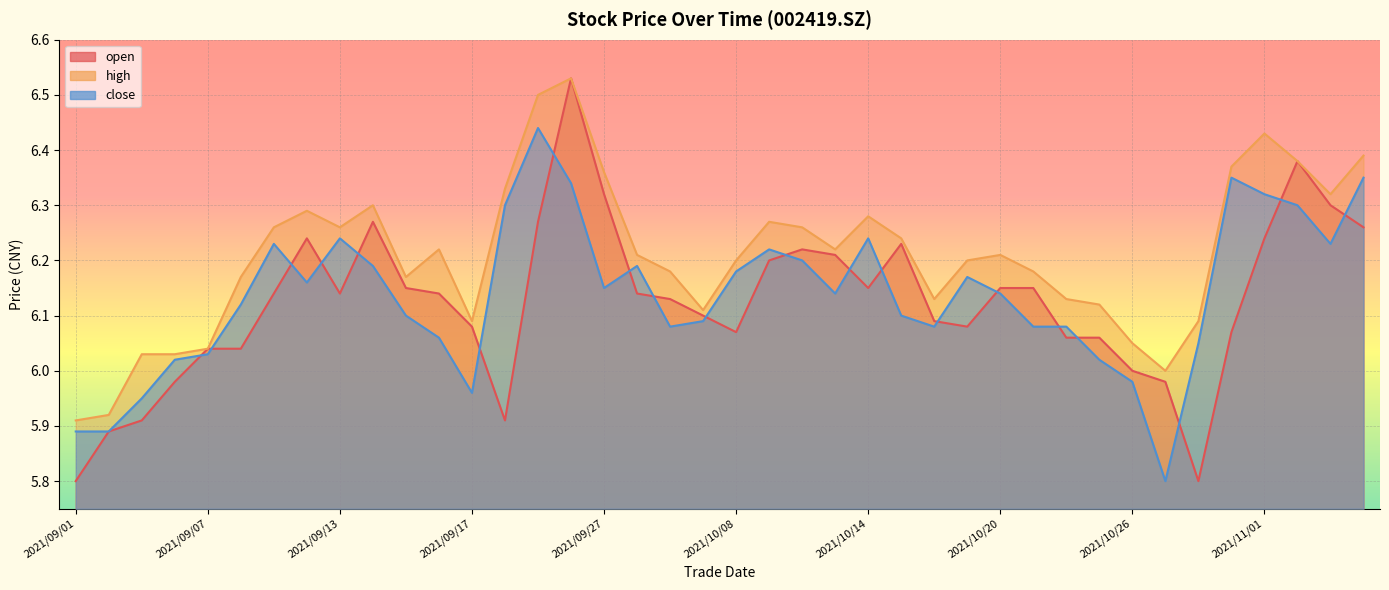

How many data points in close are above 6?

34